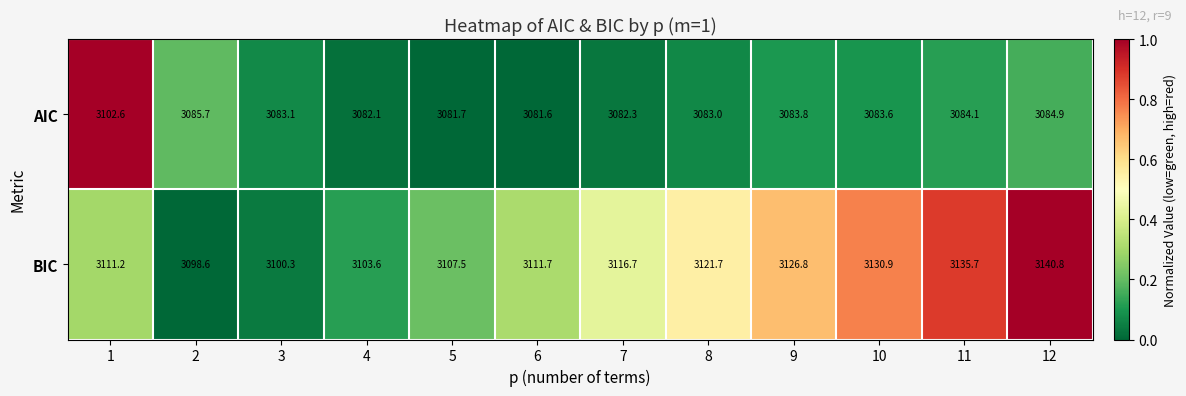

List the labels in order of AIC value, largest first.

1, 2, 12, 11, 9, 10, 3, 8, 7, 4, 5, 6